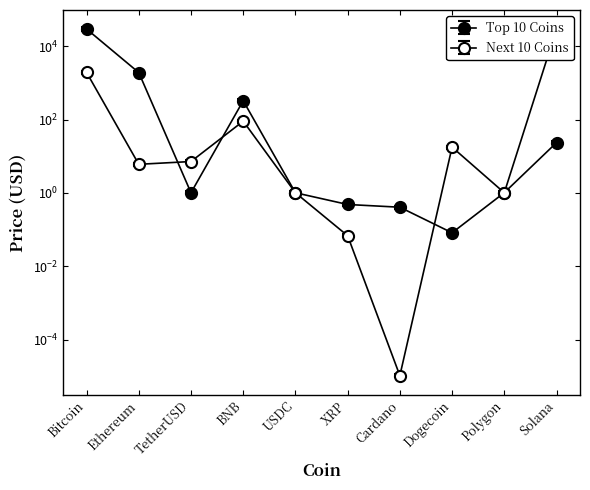

What is the difference between the maximum and minimum values in the Next 10 Coins series?

32415.6